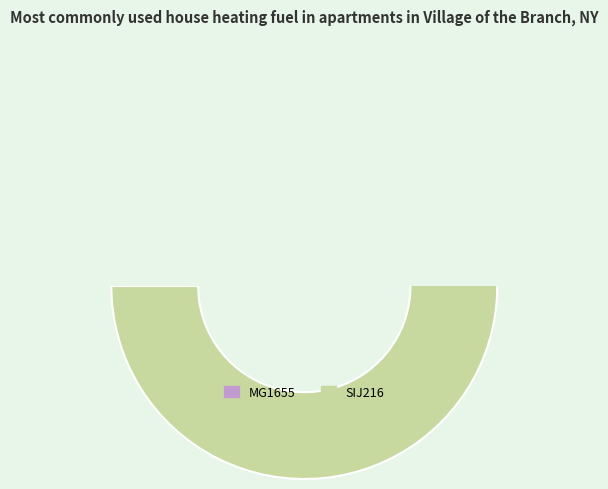

Is the sum of SIJ216 and MG1655 greater than half?

Yes